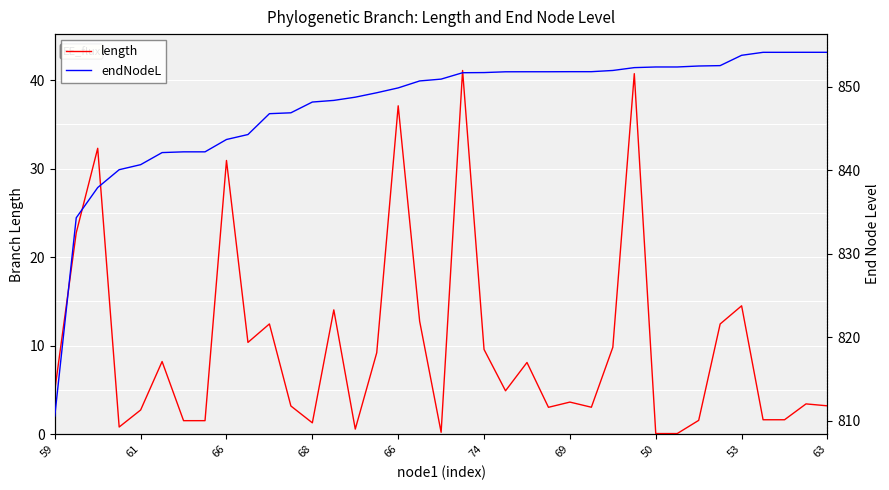

Rank the series at 50 from lowest to highest value.

length, endNodeL